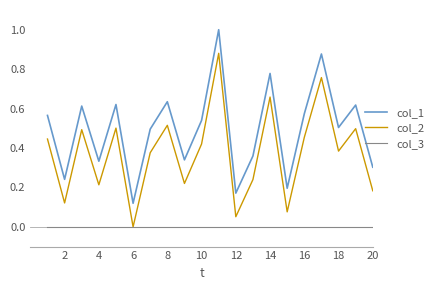

Rank the series by their average value, from highest to lowest.

col_1, col_2, col_3